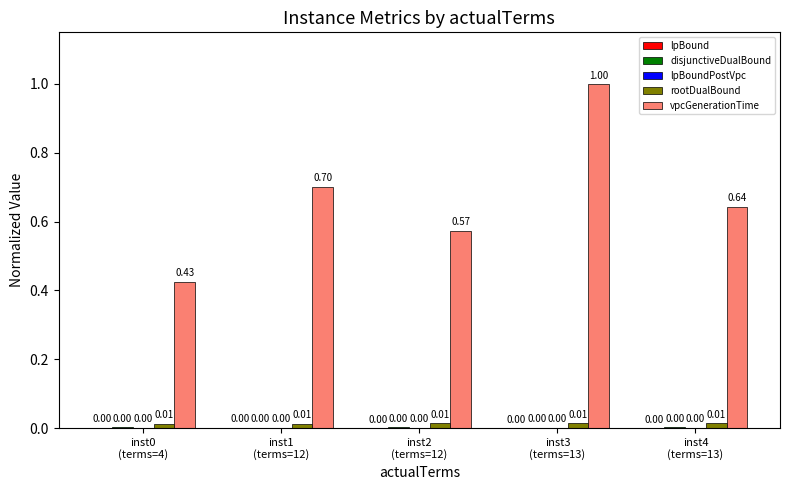

True or false: vpcGenerationTime has a value of 0.7 at inst1
(terms=12).

True